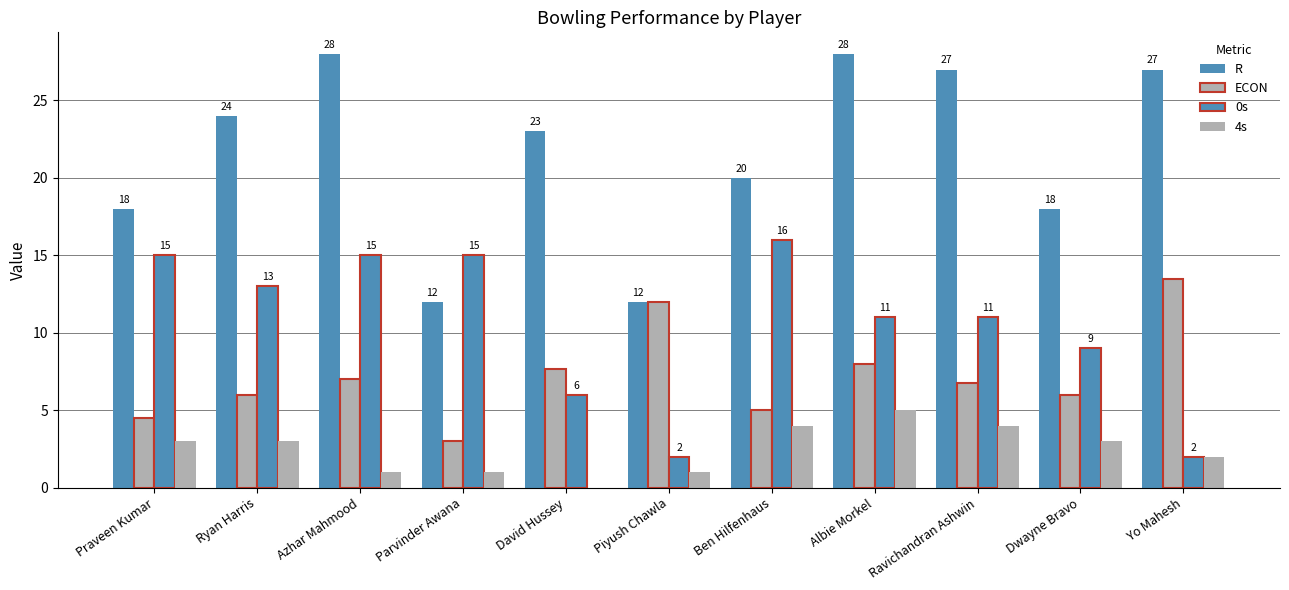

Which series has the largest total across all categories?

R